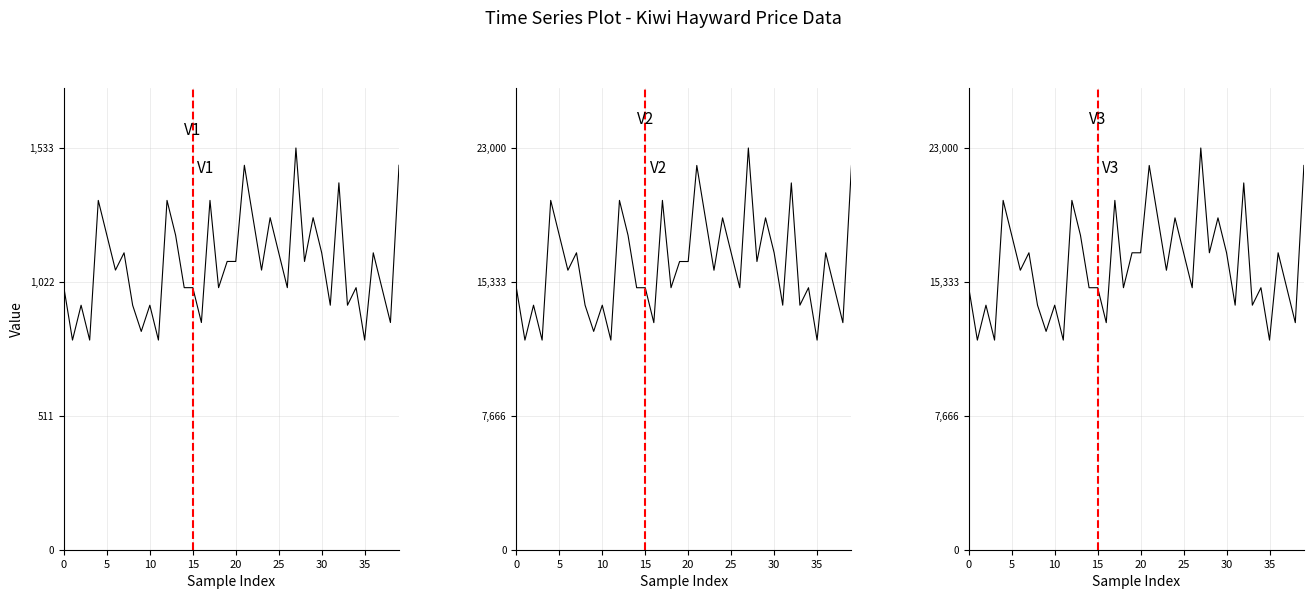

How many data points in Precio $/Kg are above 1067?

19